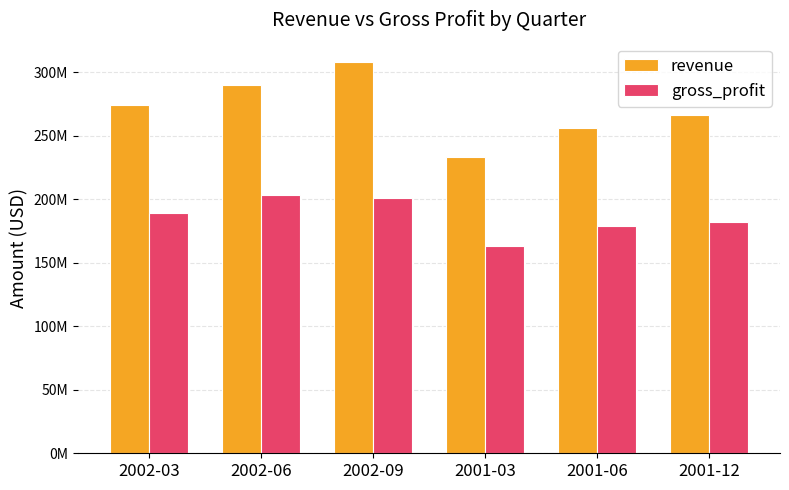

At which category is the sum across all series the highest?

2002-09